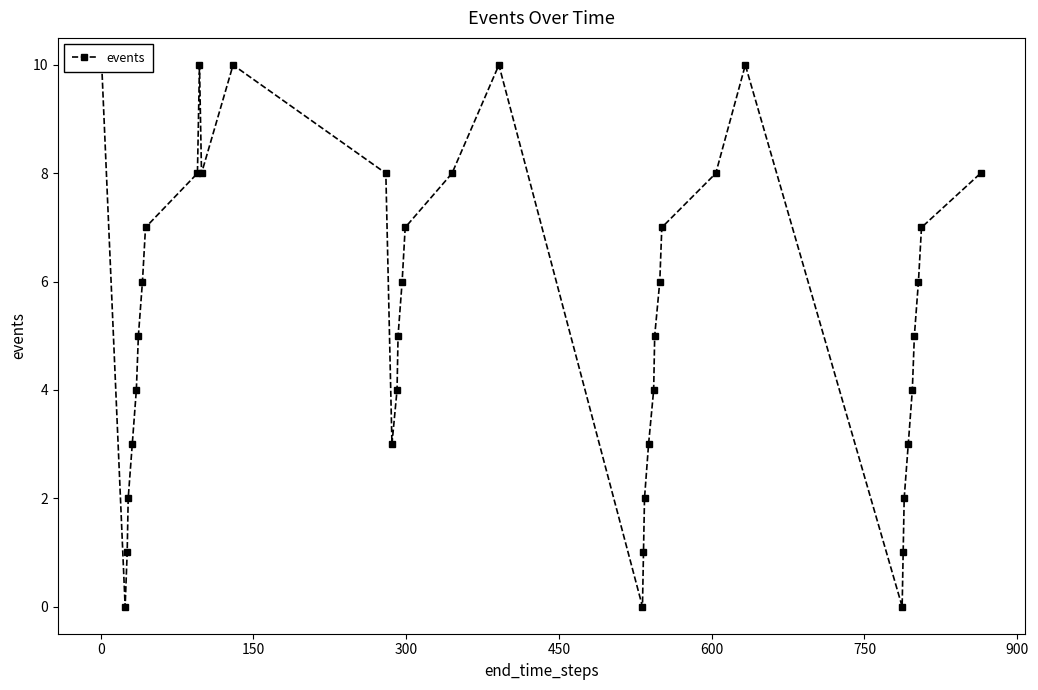

How many values are above zero?

37